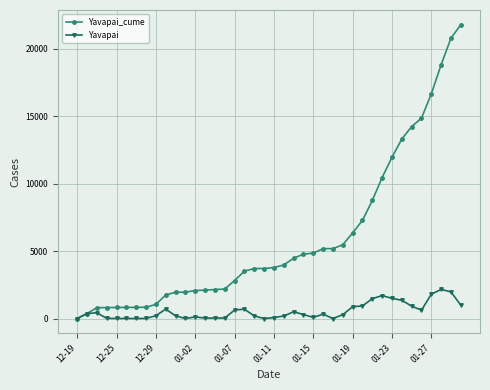

List the series in order of their overall mean, highest first.

Yavapai_cume, Yavapai